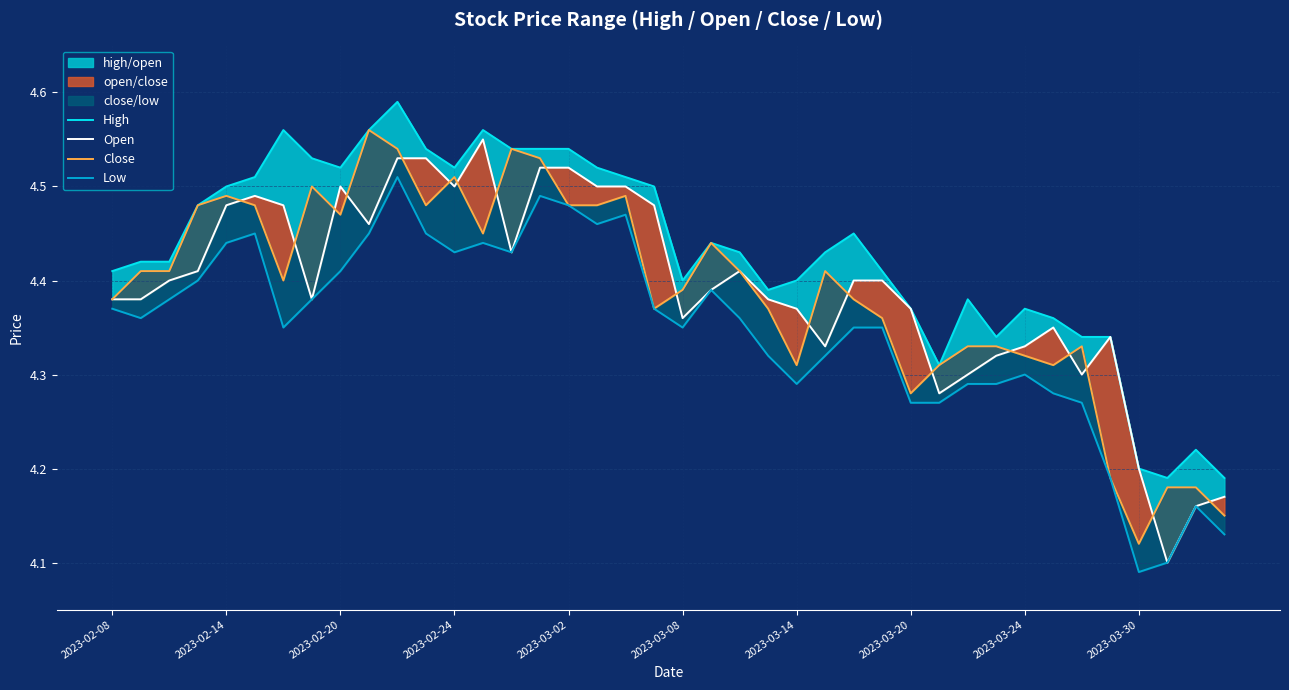

What is the difference between the maximum and second lowest values in the High series?

0.4